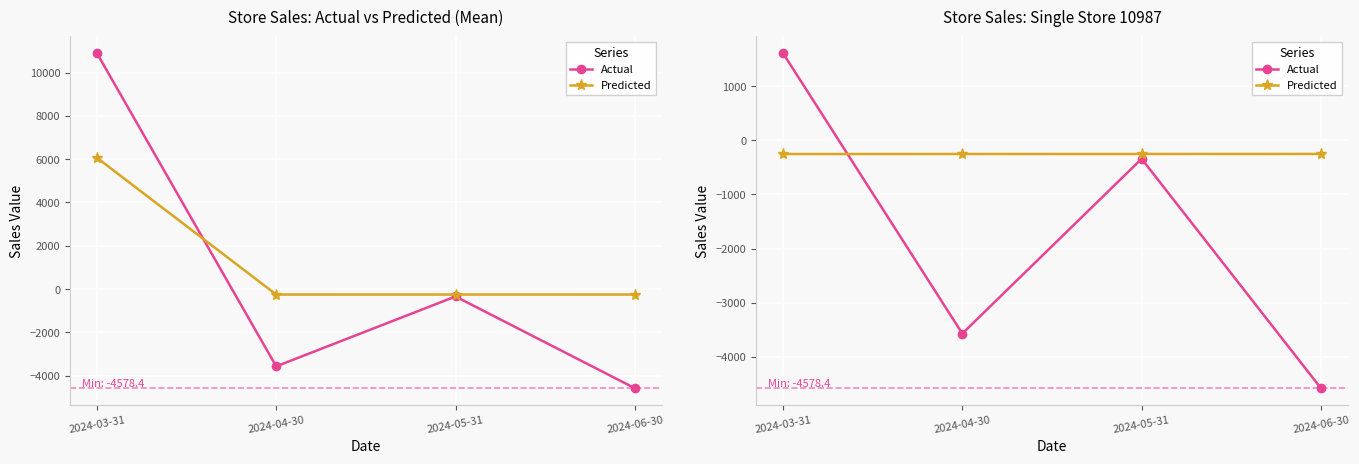

What is the label of the 4th point from the left?

2024-06-30